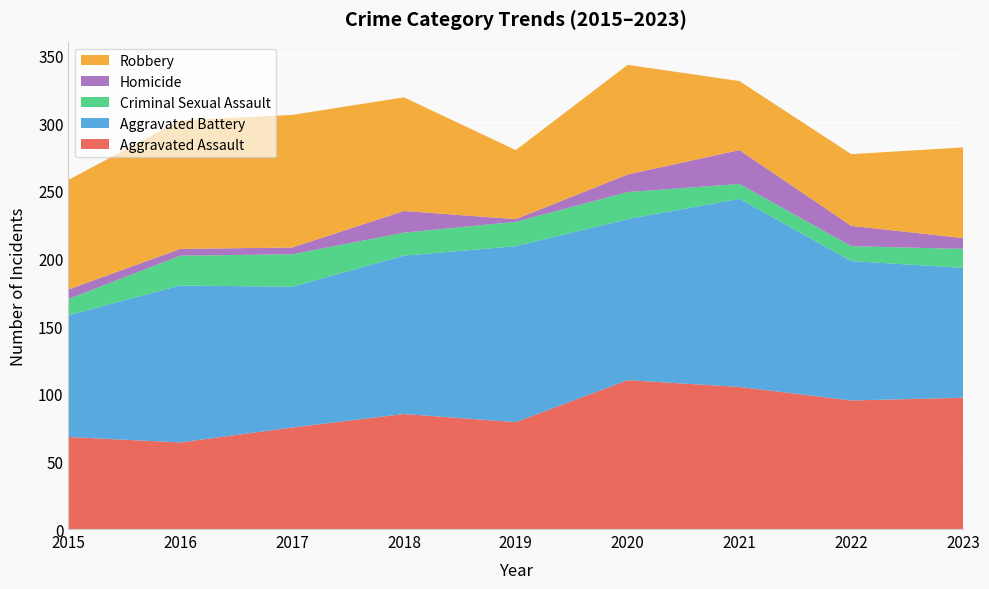

Reading left to right, what are all the values shown in this chart?

Aggravated Assault: 68	64	75	85	79	110	105	95	97
Aggravated Battery: 90	116	104	117	130	119	139	103	96
Criminal Sexual Assault: 12	22	24	17	18	20	11	11	14
Homicide: 7	5	5	16	2	13	25	15	8
Robbery: 81	95	98	84	51	81	51	53	67